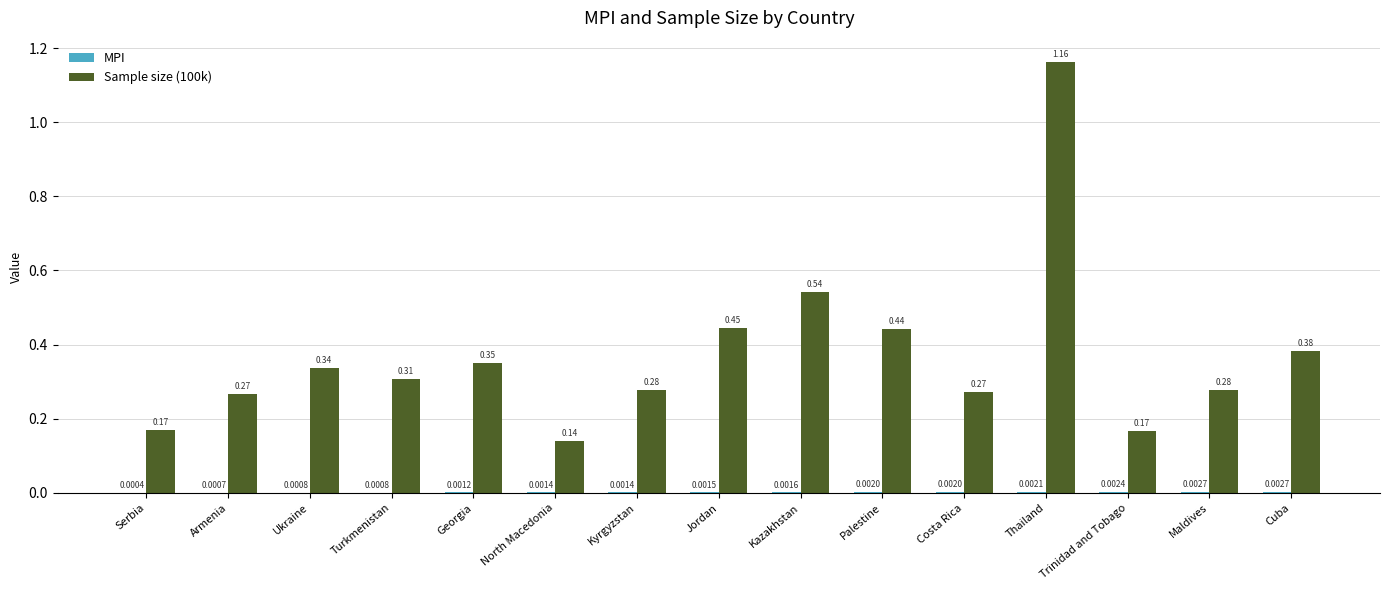

Which series has the largest total across all categories?

Sample size (100k)